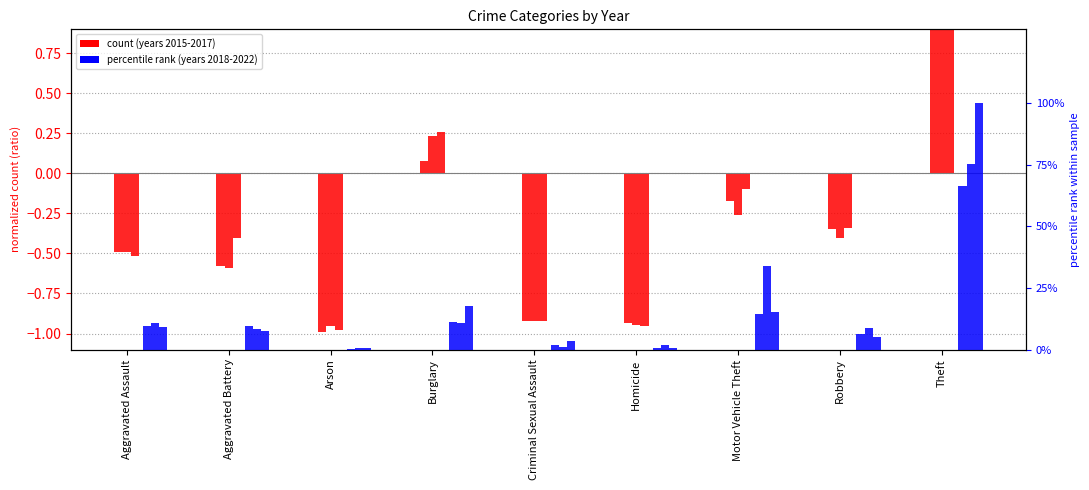

List the series in order of their peak value, highest first.

2018, 2022, 2021, 2015, 2017, 2016